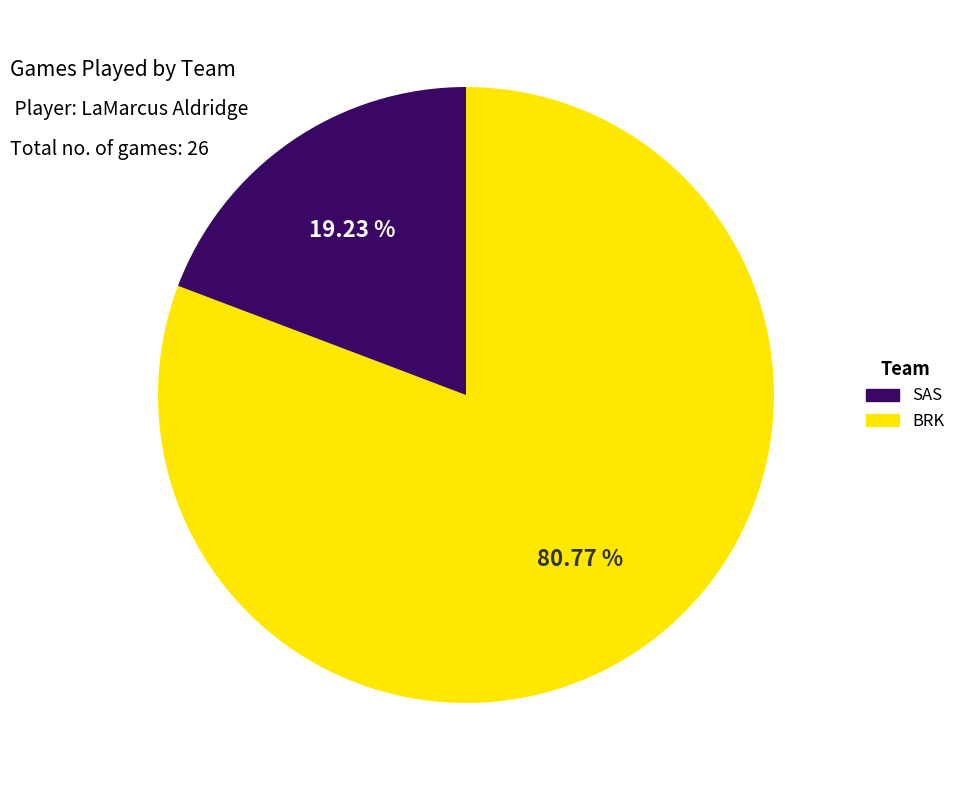

Which category has the biggest portion of the pie?

SAS